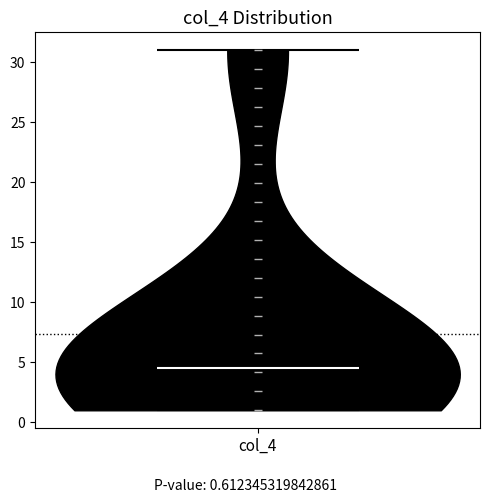

What is the highest point the violin for col_4 reaches on the y-axis? The values are not printed on the chart, so give them approximately, as read against the axis.

31.0